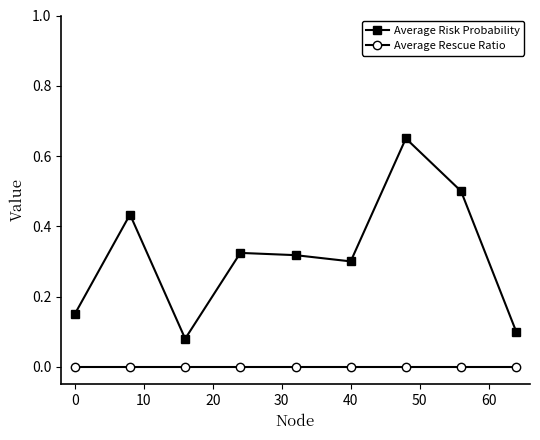

Which series has the largest total across all categories?

Average Risk Probability